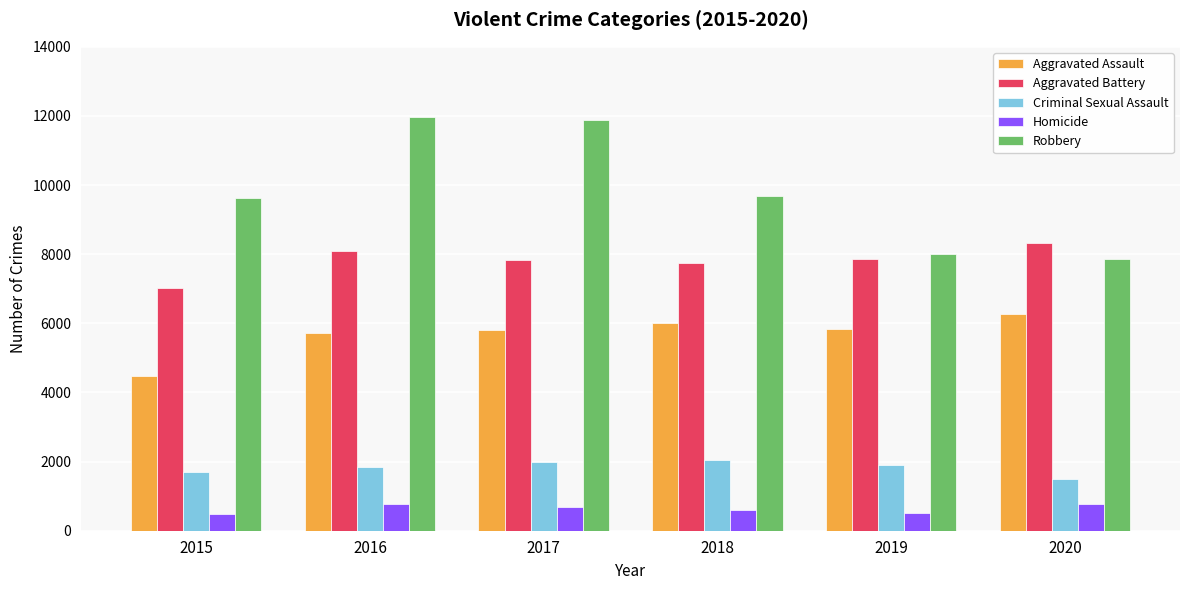

Rank the series at 2019 from lowest to highest value.

Homicide, Criminal Sexual Assault, Aggravated Assault, Aggravated Battery, Robbery